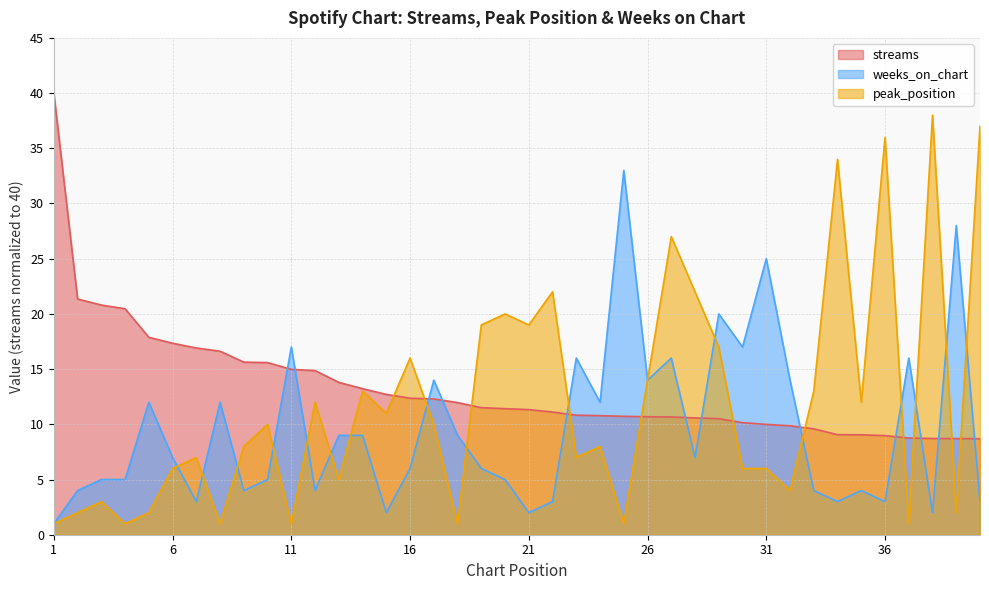

How many lines are shown in the chart?

3